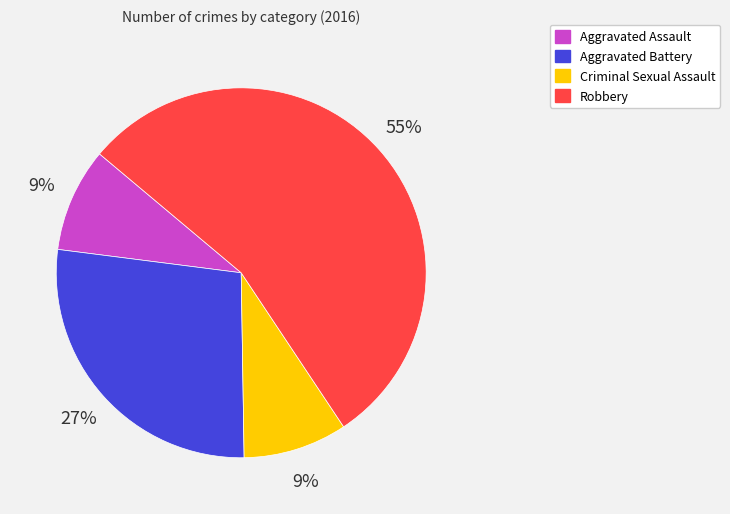

Approximately how many times larger is the value at Aggravated Assault compared to Robbery?

0.2